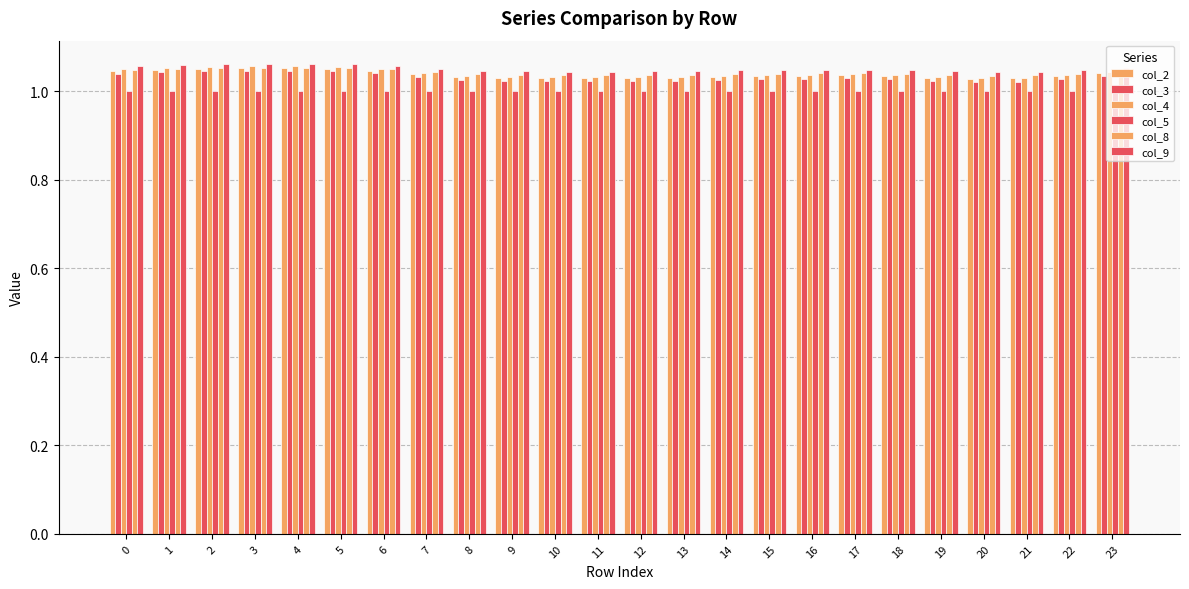

Count the number of data series in this chart.

6